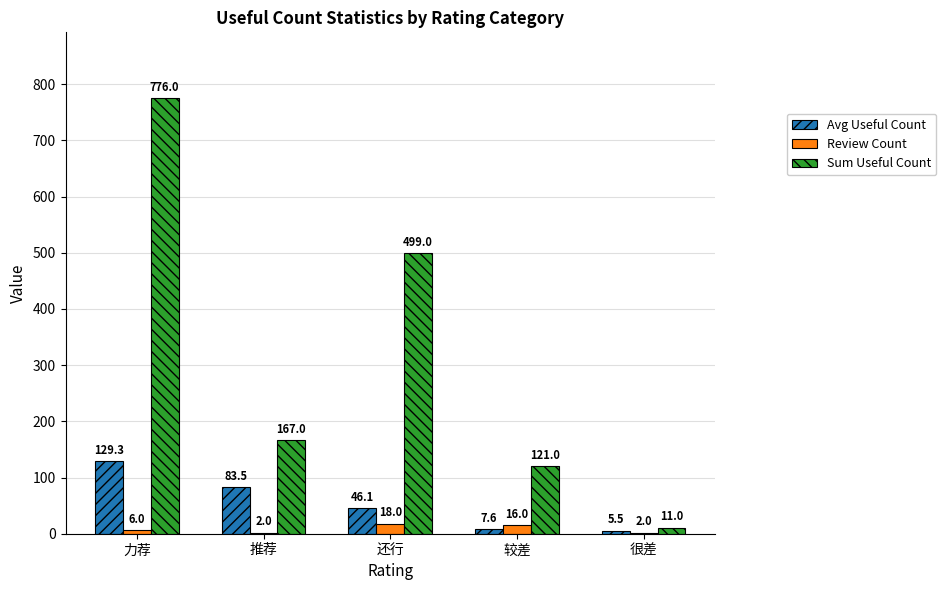

Is the value of Review Count at 还行 greater than the value of Avg Useful Count at 很差?

Yes